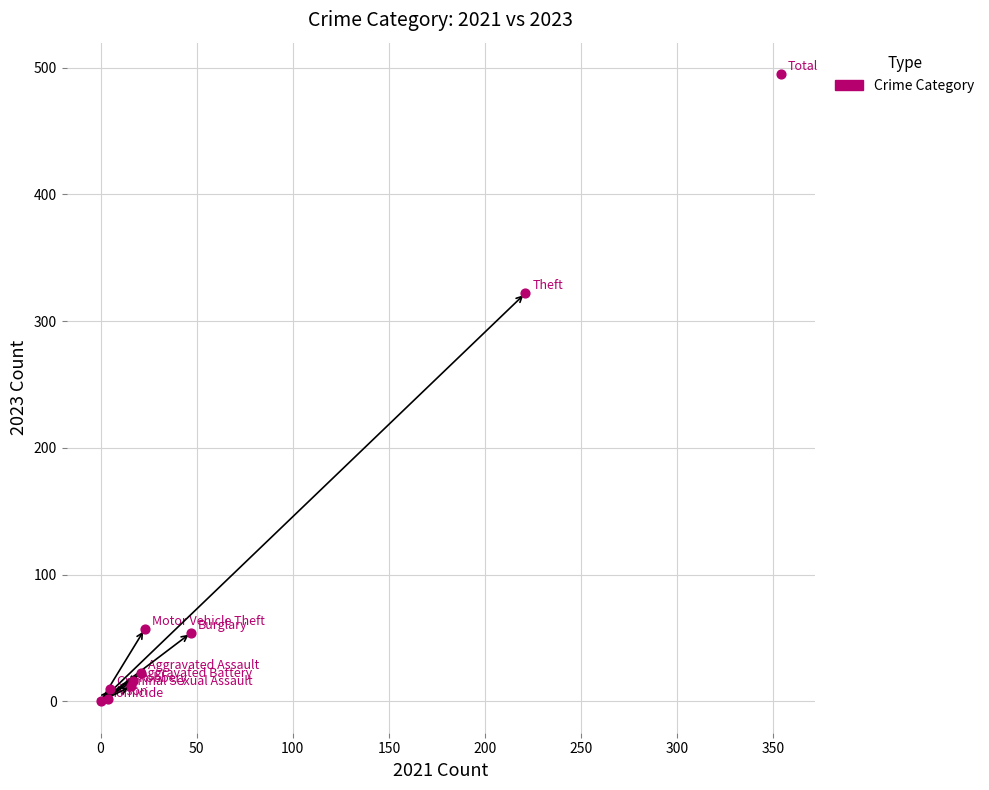

What Y value in the scatter plot is closest to 247?

322